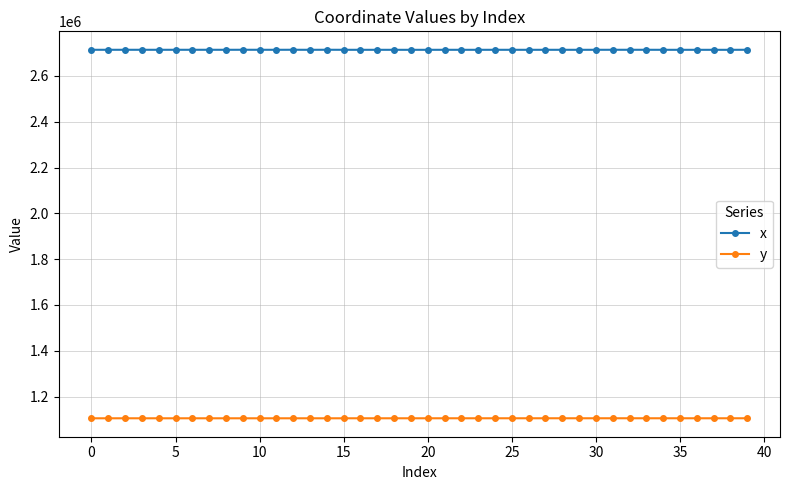

Count the number of data series in this chart.

2